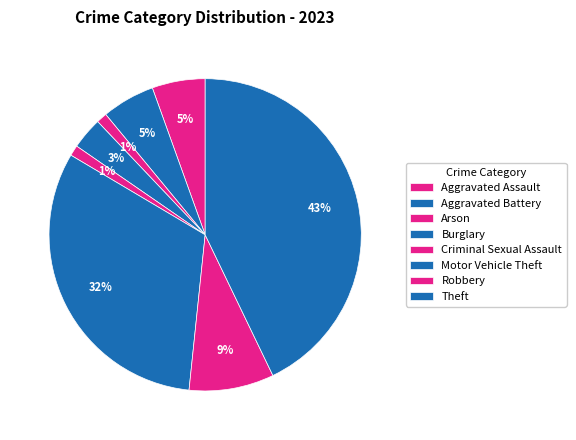

To the nearest percent, what is the combined percentage of Aggravated Battery and Robbery?

14%